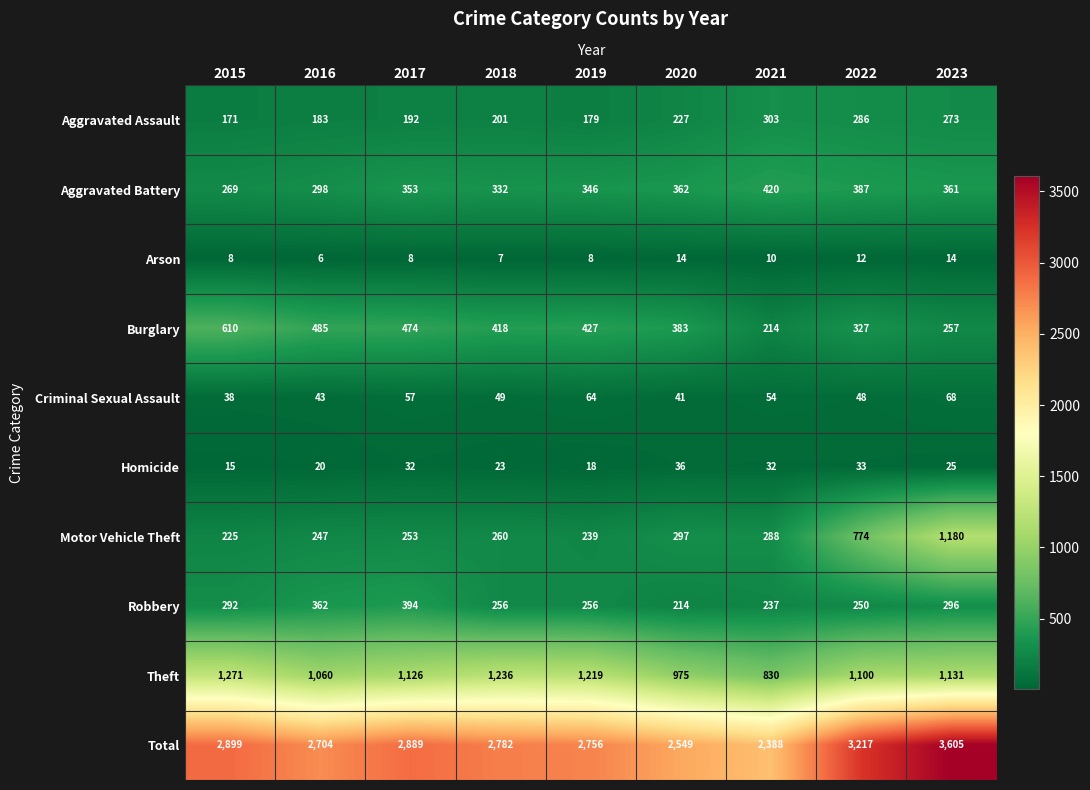

Between 2020 and 2021, which series saw the biggest shift?

Burglary